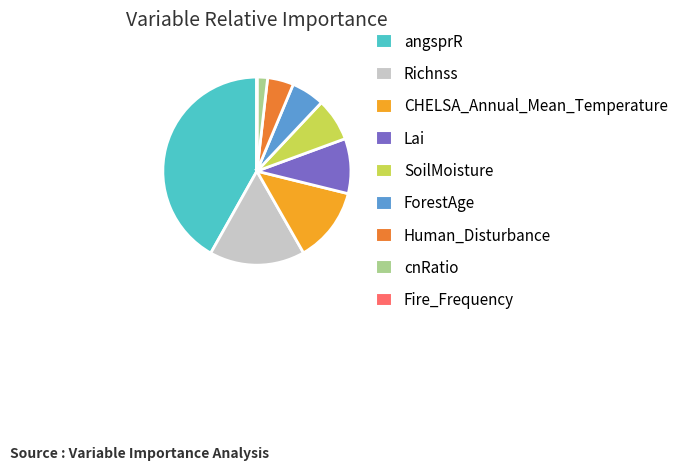

Between Human_Disturbance and angsprR, which is larger?

angsprR